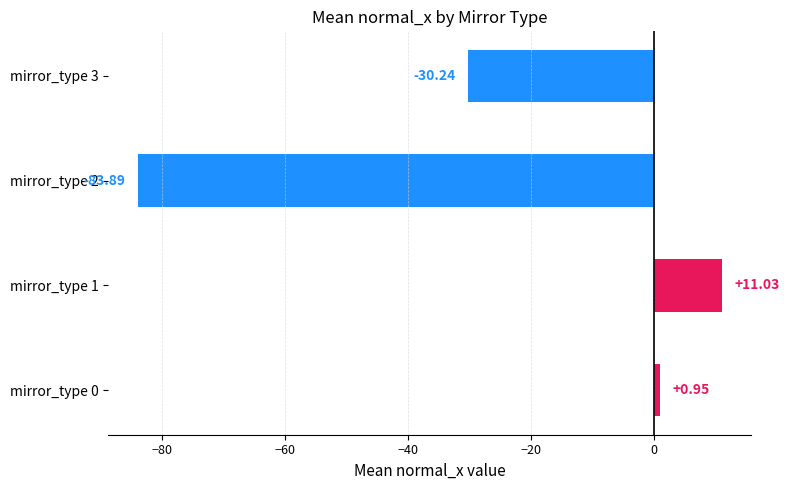

List the labels in order of value, largest first.

mirror_type 1, mirror_type 0, mirror_type 3, mirror_type 2